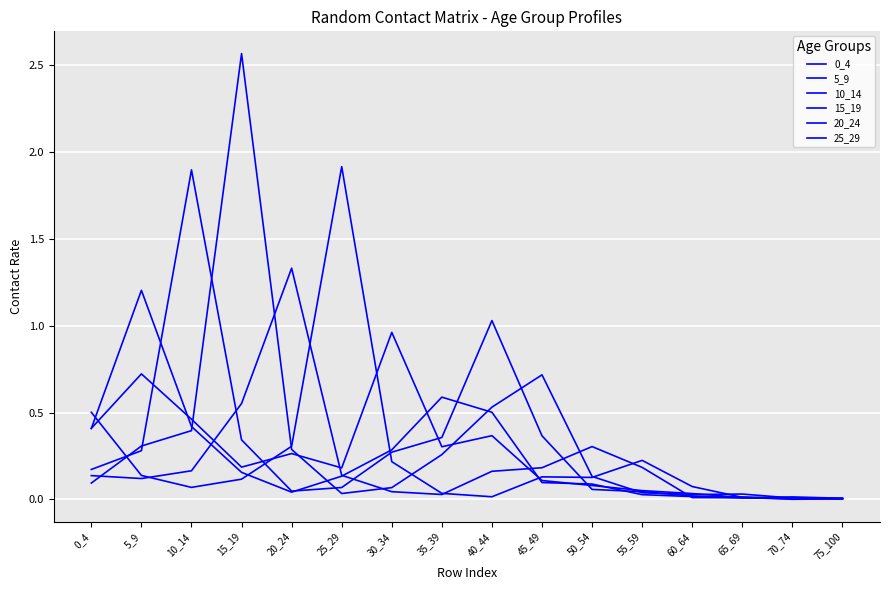

At which category does 20_24 reach its first local peak?

20_24